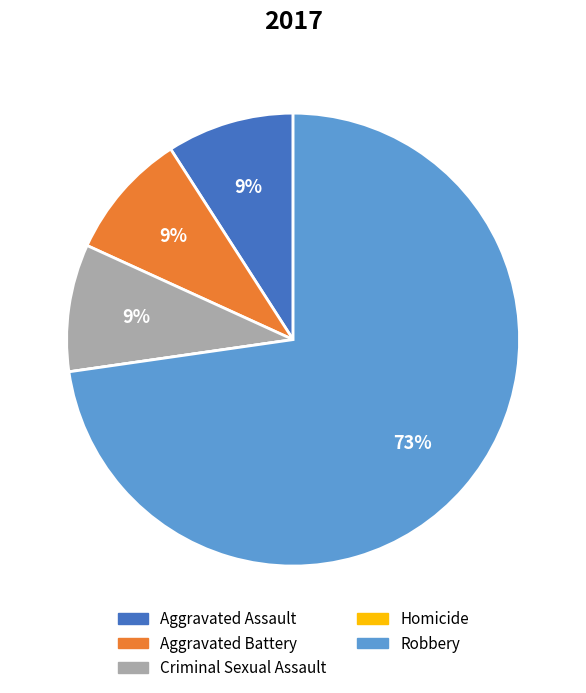

To the nearest percent, what portion does Aggravated Assault represent?

9%